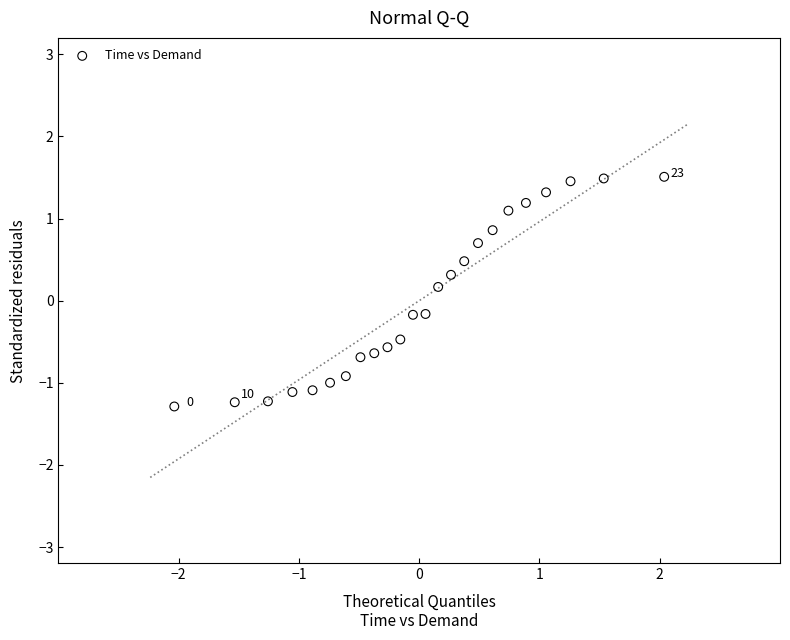

What is the range of Y values (max minus min)?

2.8